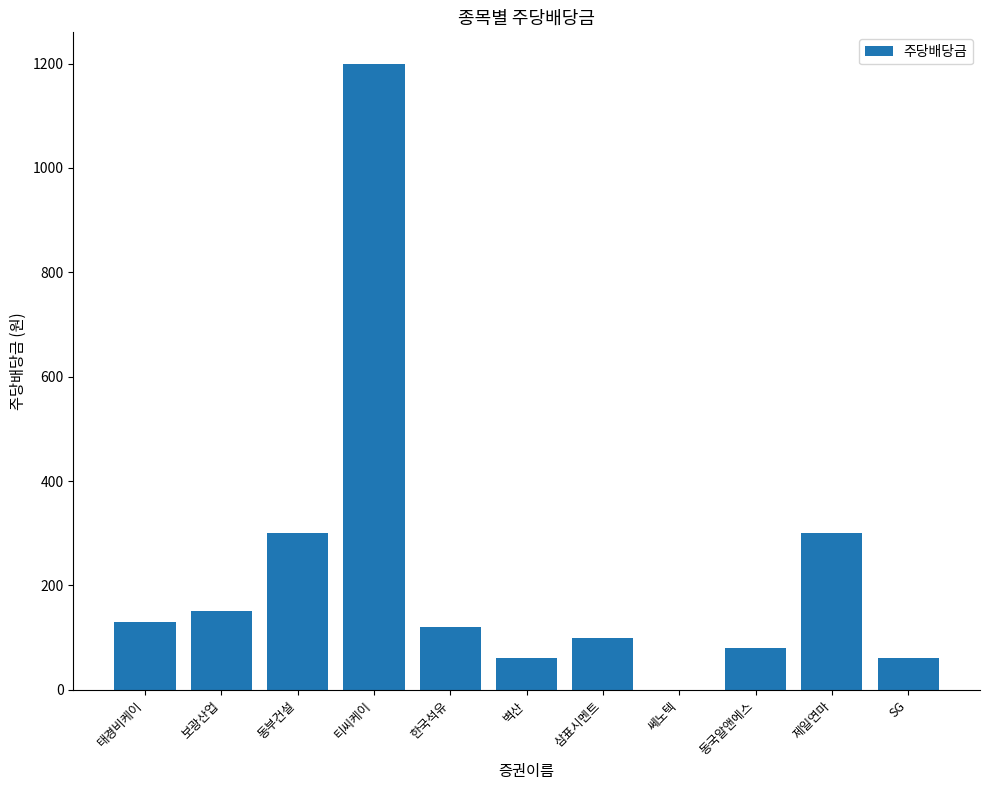

Is it true that the value at 제일연마 is 135?

False